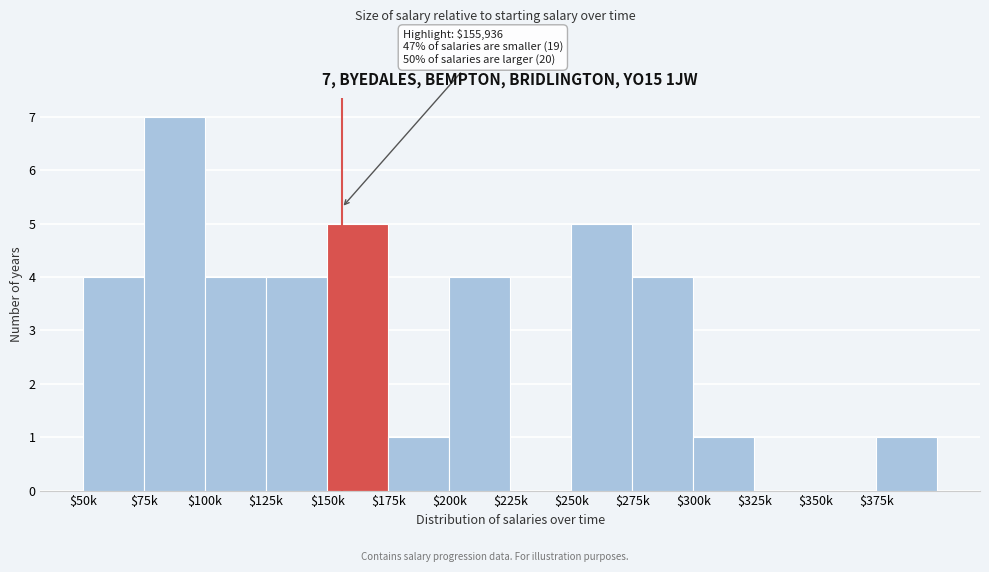

Which label corresponds to the largest value in the chart?

$75k